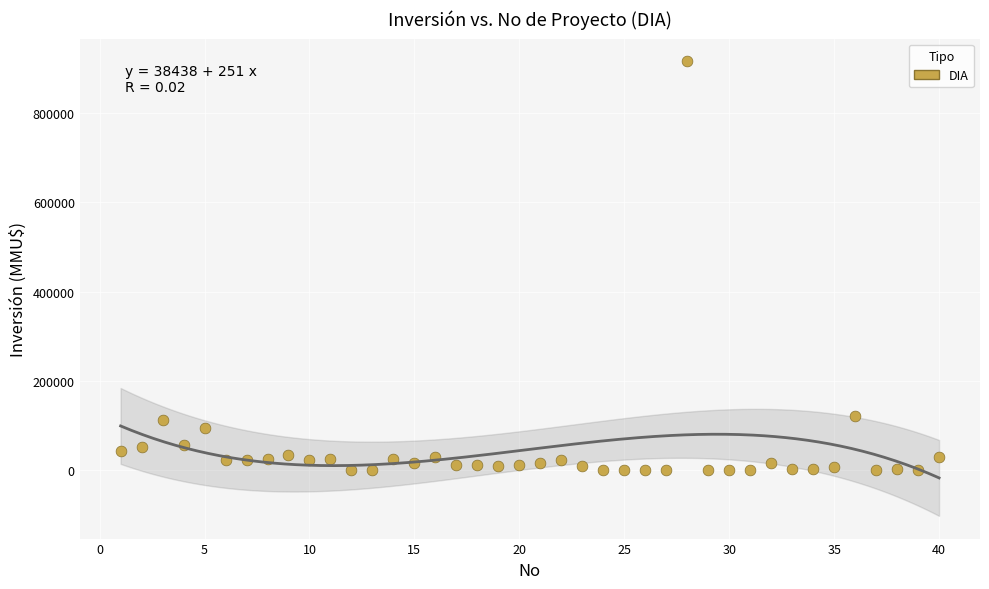

What is the range of Y values (max minus min)?

917000